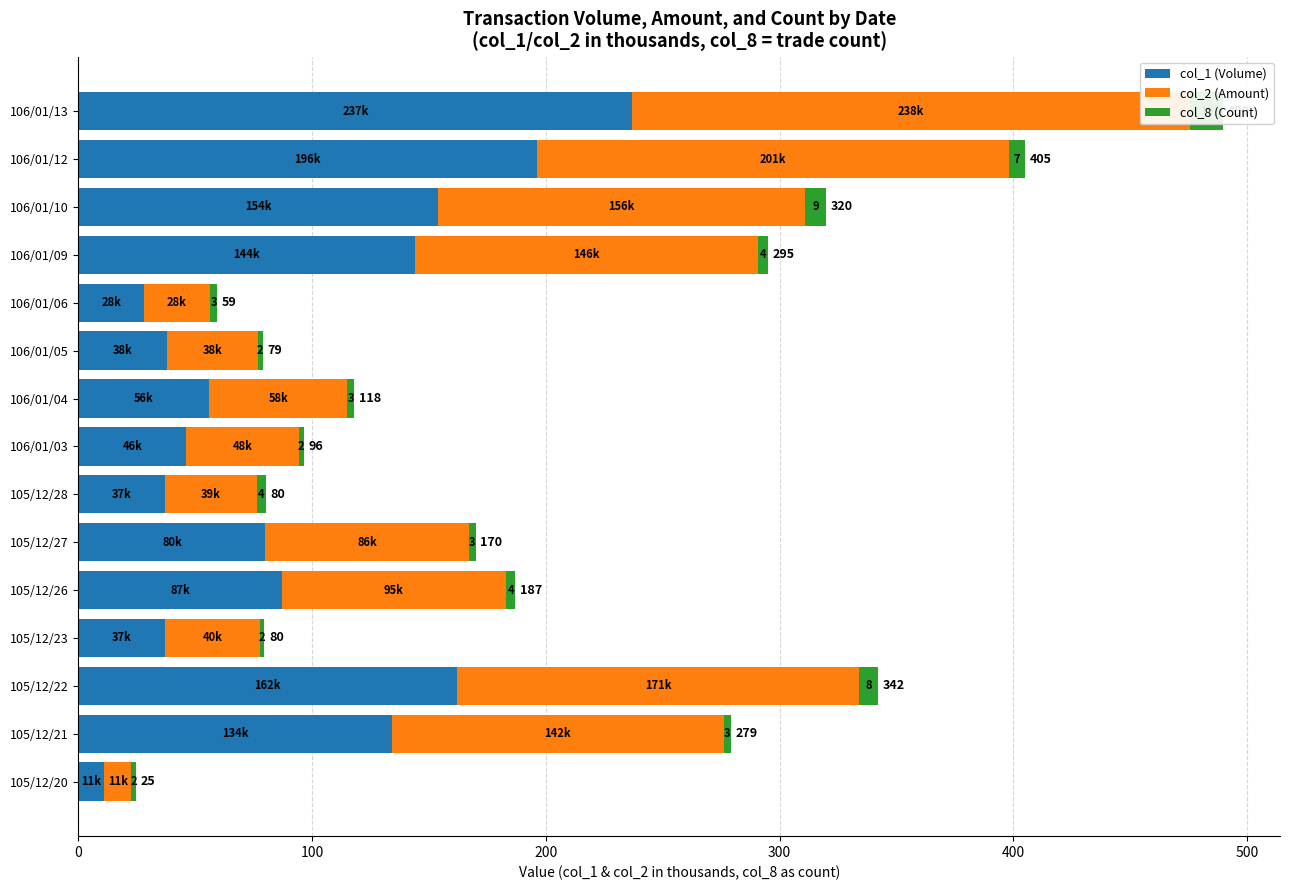

What are all the series names shown in the legend?

col_1 (Volume), col_2 (Amount), col_8 (Count)